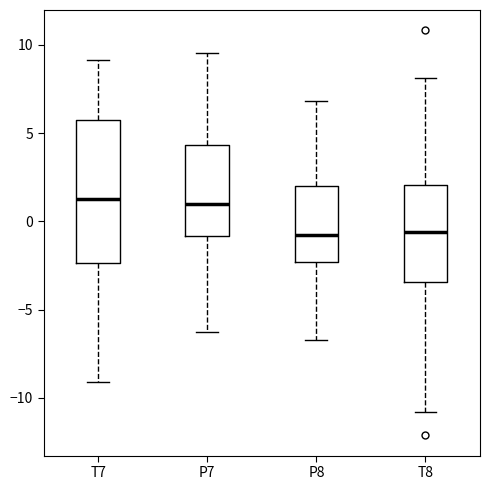

Where does the upper whisker of the box for P8 end on the y-axis? The values are not printed on the chart, so give them approximately, as read against the axis.

7.0